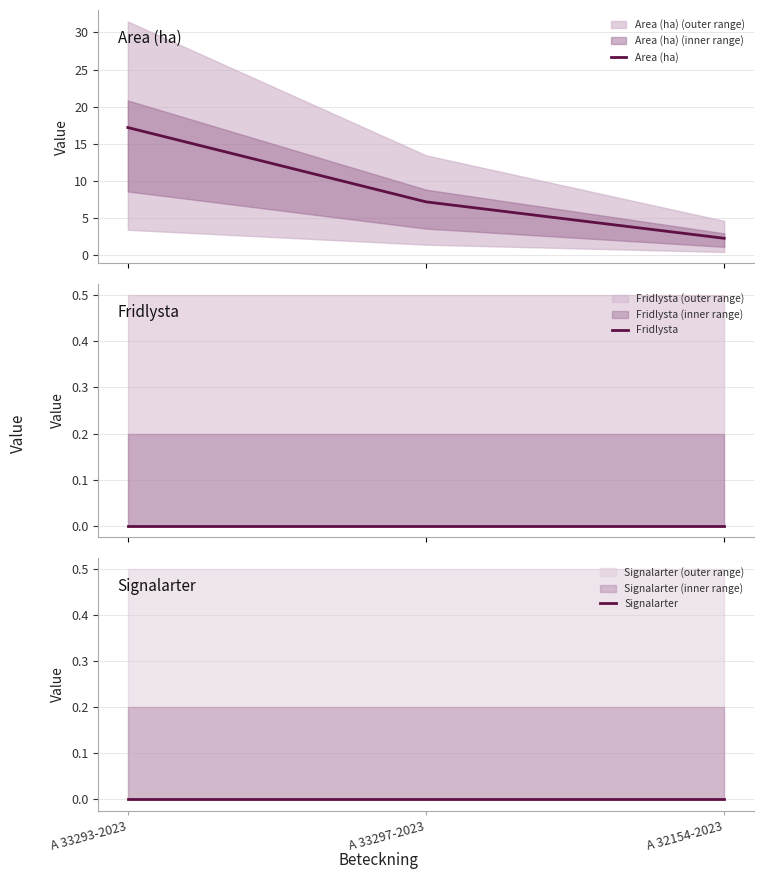

Reading left to right, extract all data points from this chart.

Area (ha): 17.2	7.2	2.3
Fridlysta: 0.0	0.0	0.0
Signalarter: 0.0	0.0	0.0